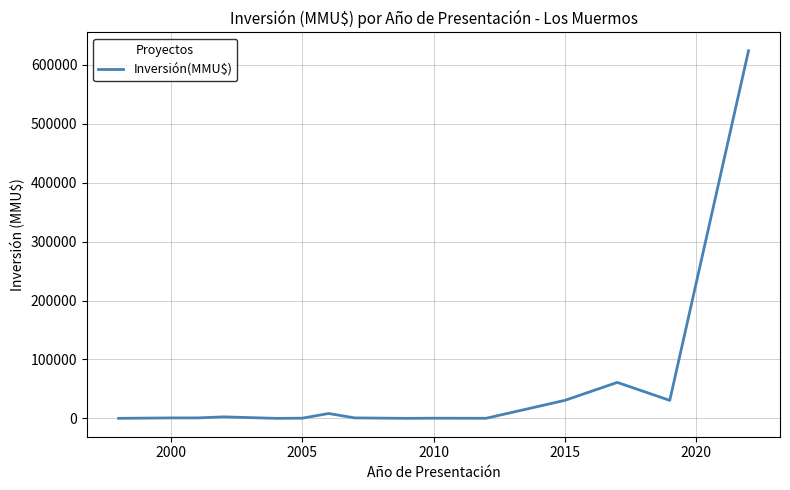

What is the maximum value shown in the chart?

624000